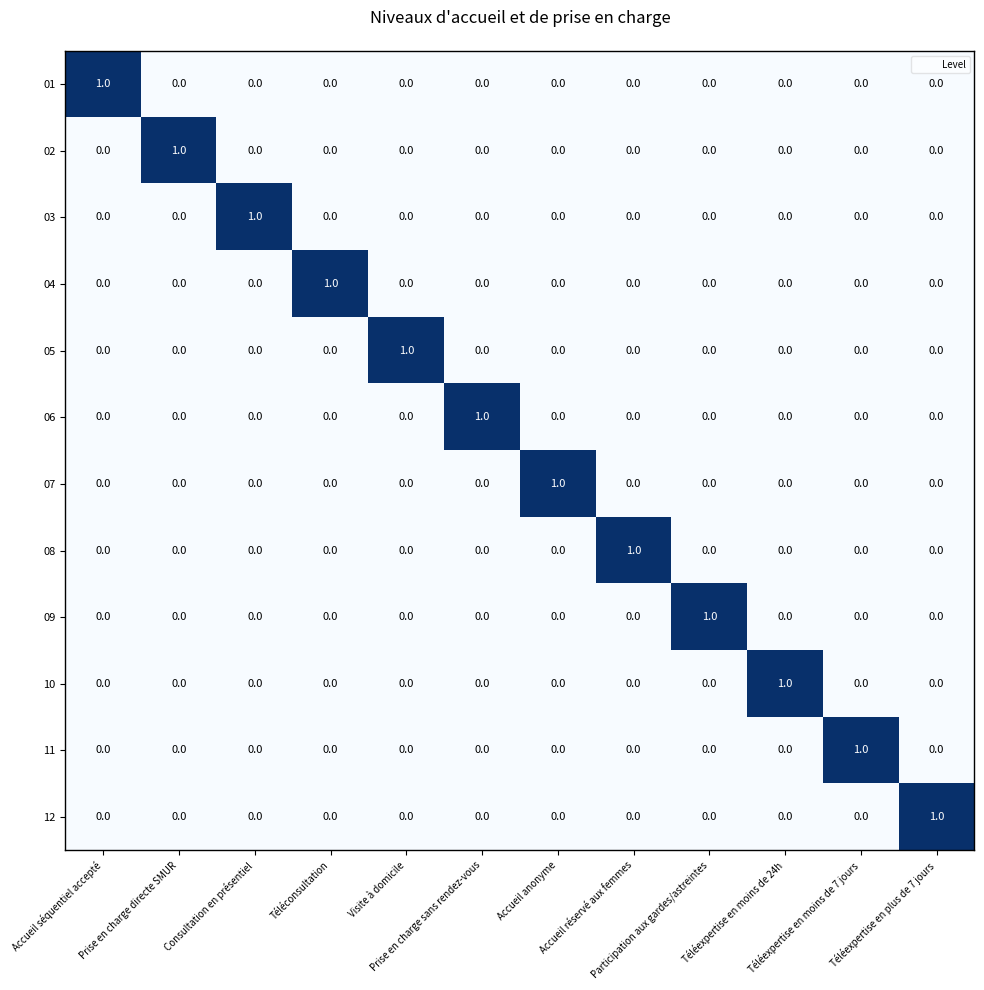

At how many categories does at least one series exceed 0?

12